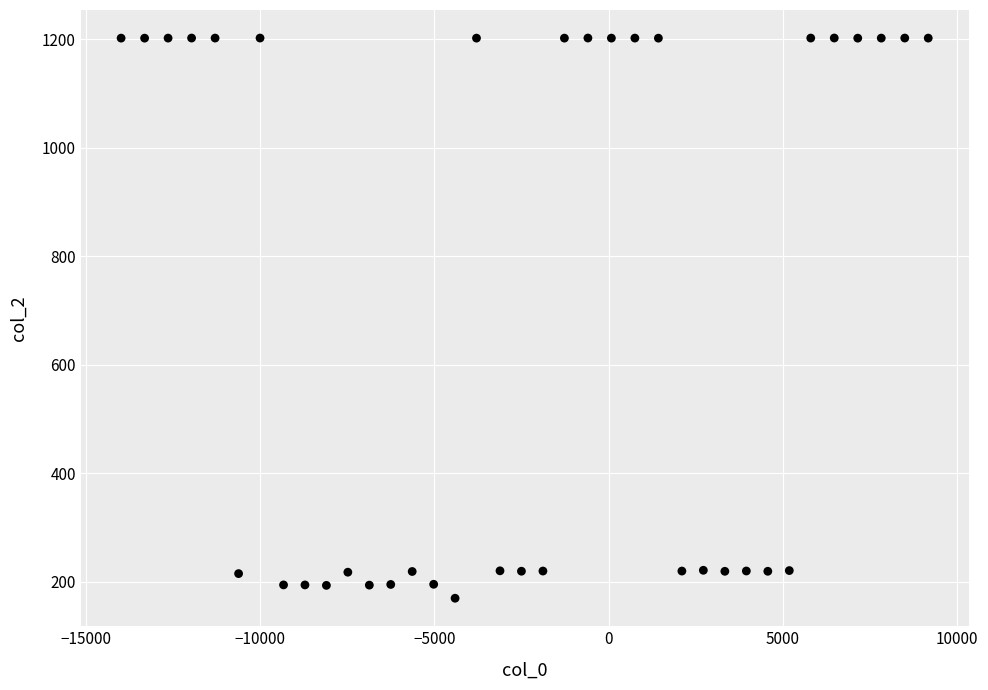

What is the range of Y values (max minus min)?

1032.7